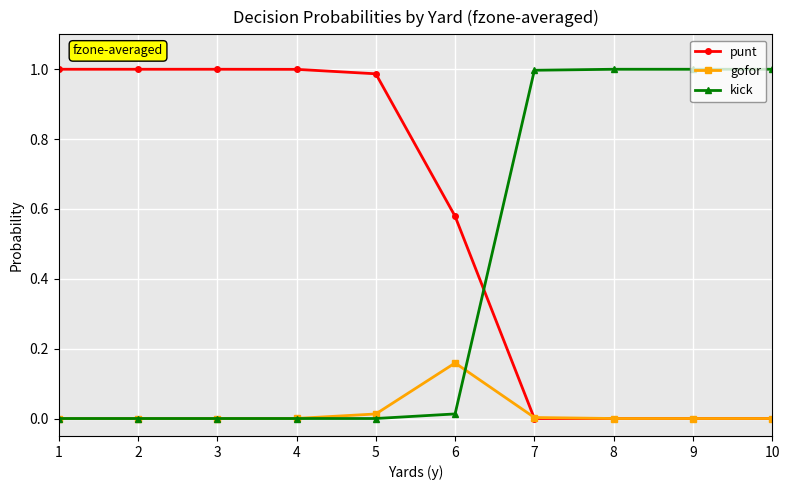

True or false: punt and kick intersect in this chart.

True